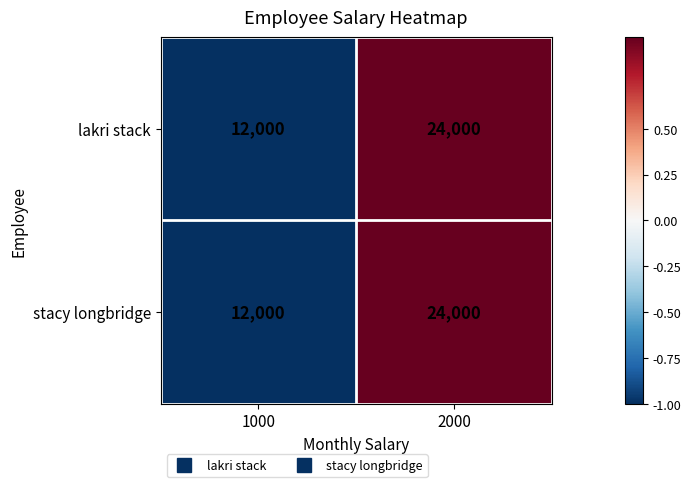

Reading left to right, transcribe all the data shown in this chart.

lakri stack: 1000=12000	2000=24000
stacy longbridge: 1000=12000	2000=24000